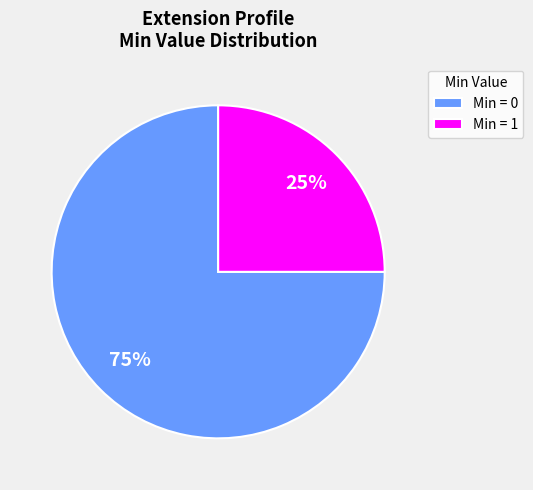

Is it true that Min = 0 is 86% of the pie?

False